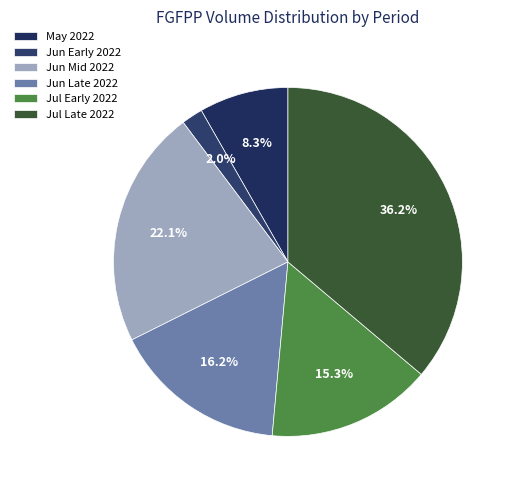

Is there a majority slice in this chart?

No